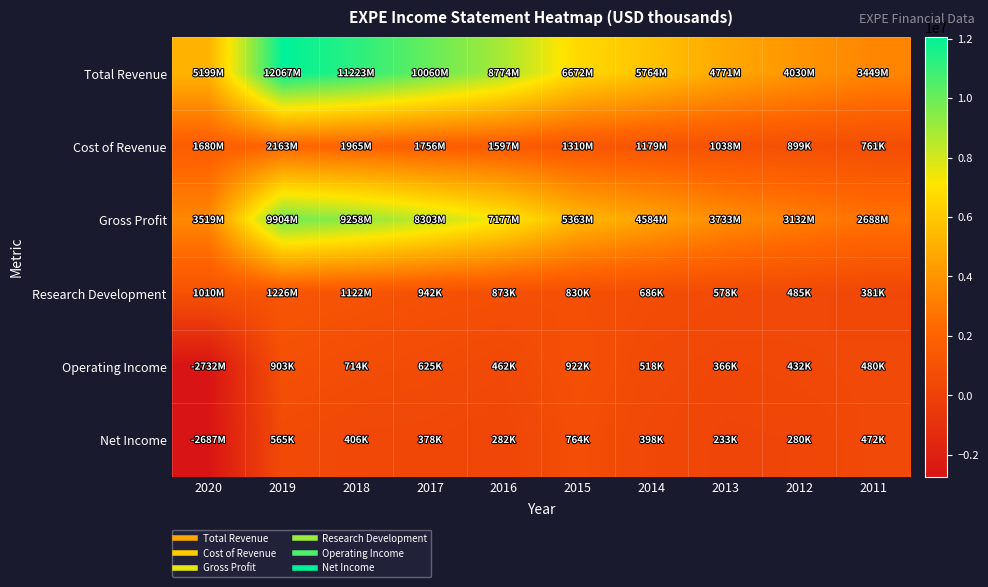

Reading right to left, list all the values displayed in this chart.

Total Revenue: 2011=3449000	2012=4030300	2013=4771300	2014=5763500	2015=6672300	2016=8773600	2017=10059800	2018=11223000	2019=12067000	2020=5199000
Cost of Revenue: 2011=761300	2012=898600	2013=1038000	2014=1179100	2015=1309600	2016=1596700	2017=1756500	2018=1965000	2019=2163000	2020=1680000
Gross Profit: 2011=2687700	2012=3131700	2013=3733200	2014=4584400	2015=5362800	2016=7176900	2017=8303300	2018=9258000	2019=9904000	2020=3519000
Research Development: 2011=381000	2012=484900	2013=577800	2014=686200	2015=830200	2016=873000	2017=941800	2018=1122000	2019=1226000	2020=1010000
Operating Income: 2011=479600	2012=431700	2013=366100	2014=517800	2015=922400	2016=461700	2017=625100	2018=714000	2019=903000	2020=-2732000
Net Income: 2011=472300	2012=280200	2013=232900	2014=398100	2015=764500	2016=281800	2017=378000	2018=406000	2019=565000	2020=-2687000